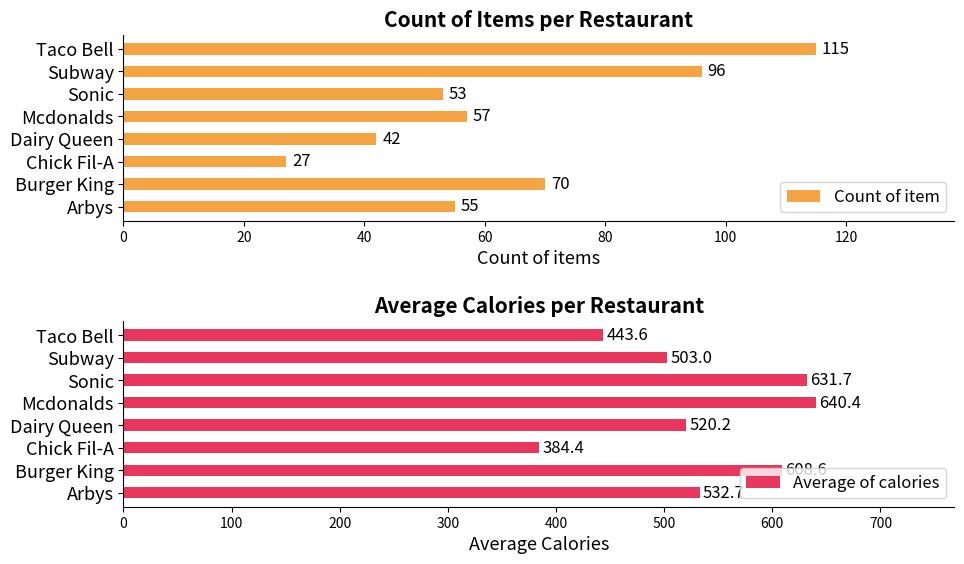

Where is Average of calories nearest to the value 512?

Dairy Queen